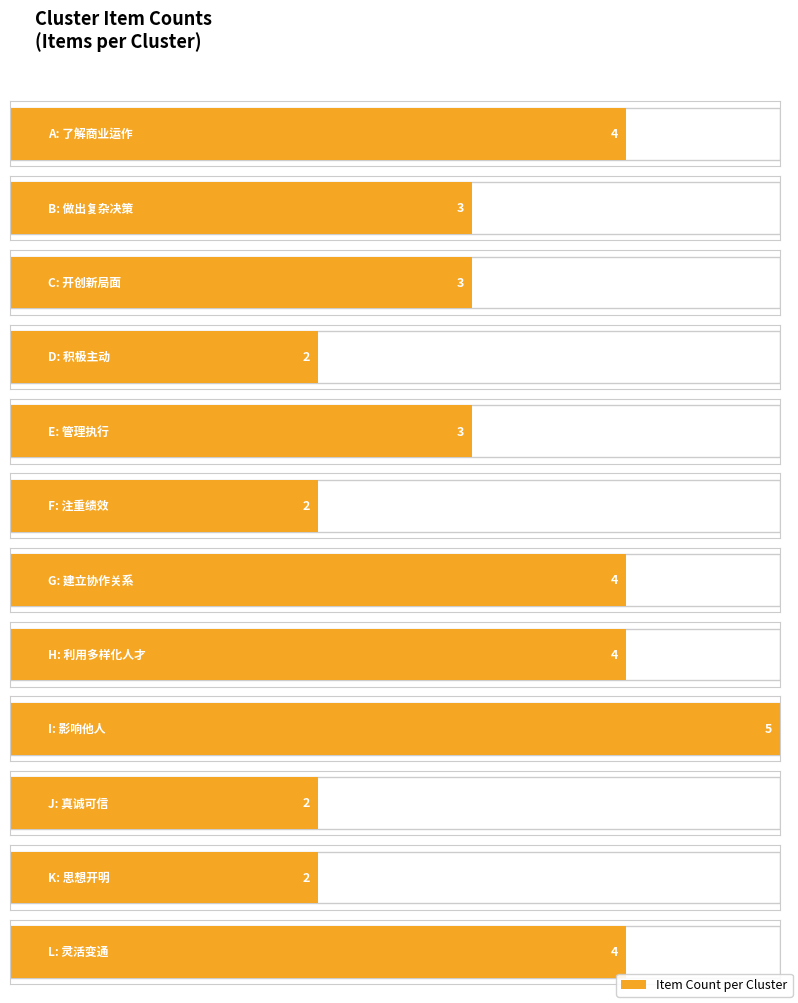

List the labels in order of value, smallest first.

D, F, J, K, B, C, E, A, G, H, L, I